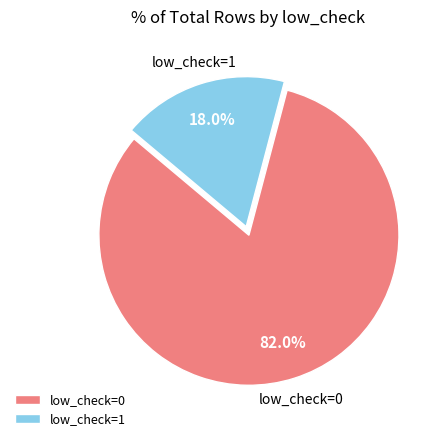

Combined, do low_check=1 and low_check=0 account for over 50%?

Yes